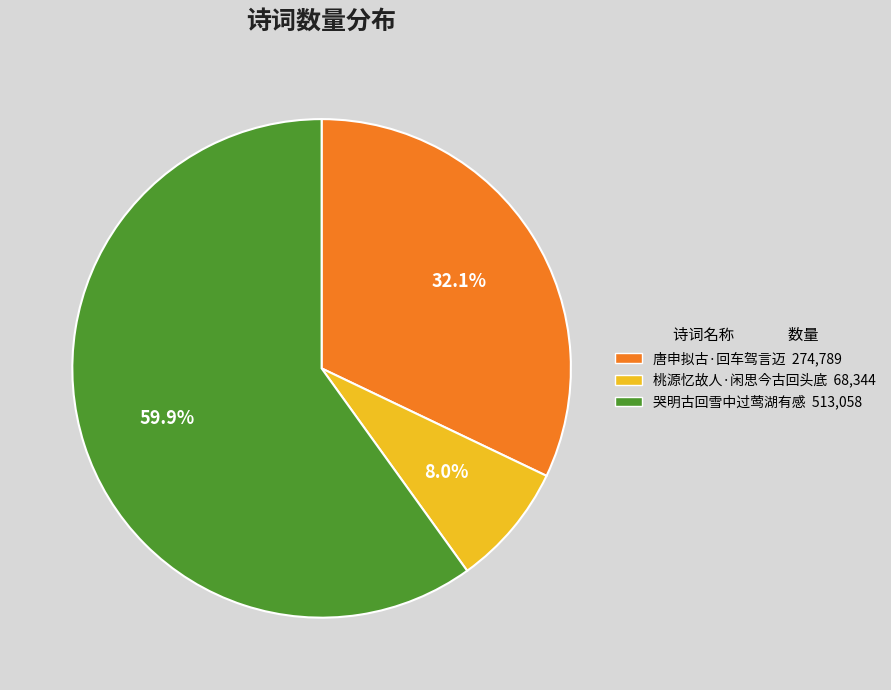

Which category accounts for the majority?

哭明古回雪中过莺湖有感